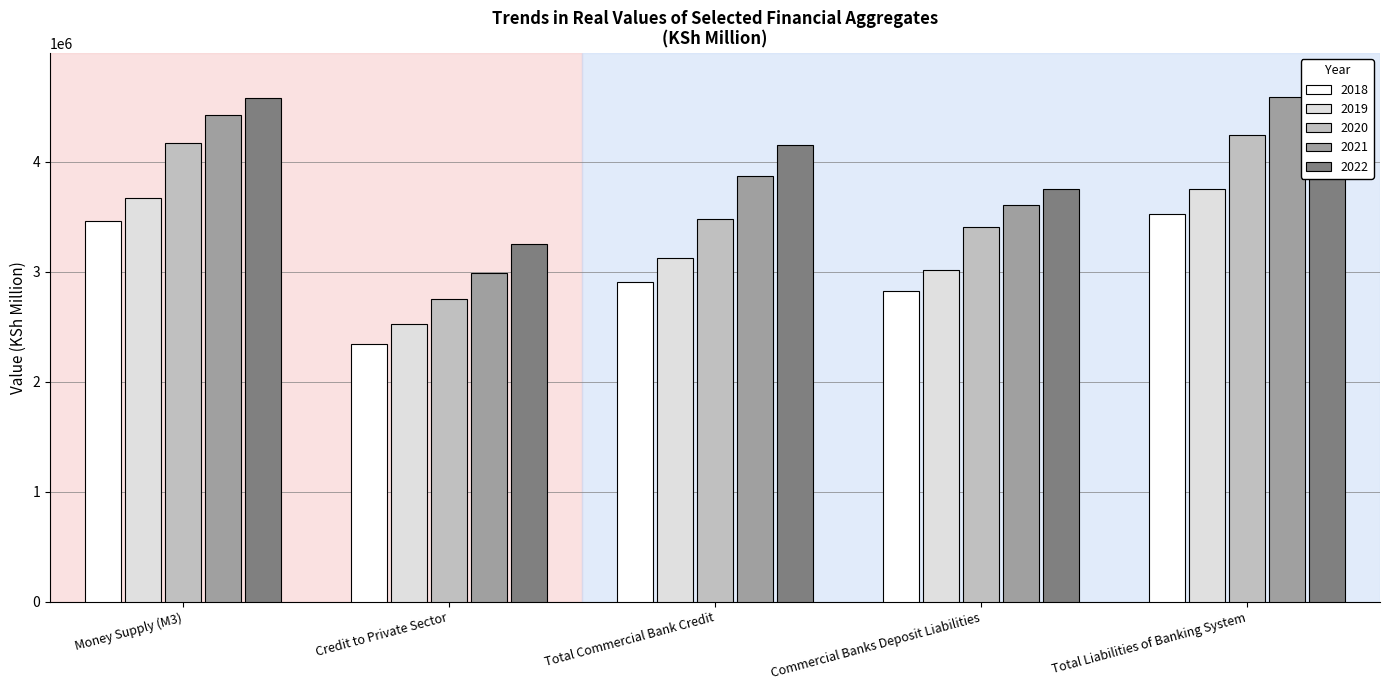

Reading left to right, extract all data points from this chart.

2018: 3466411	2344381	2909809	2826347	3529528
2019: 3670715	2523802	3128767	3021317	3753088
2020: 4167652	2750673	3479354	3405259	4249181
2021: 4422141	2988608	3868624	3605546	4585782
2022: 4583559	3253321	4152535	3756020	4751226